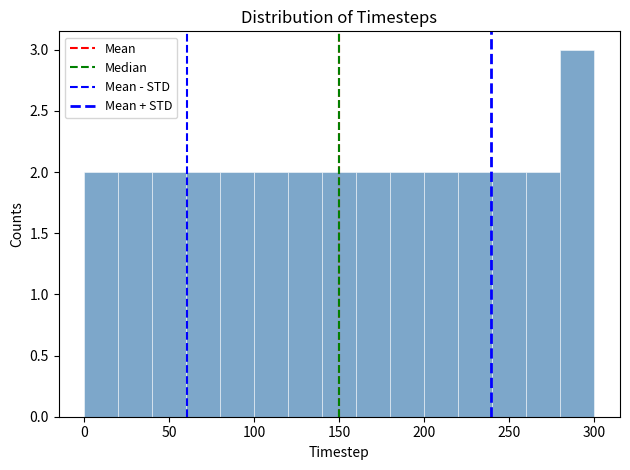

Reading left to right, list every bar in this chart as the range it spans on the x-axis followed by its height. The values are not printed on the chart, so give them approximately, as read against the axis.

0 to 20: 2
20 to 40: 2
40 to 60: 2
60 to 80: 2
80 to 100: 2
100 to 120: 2
120 to 140: 2
140 to 160: 2
160 to 180: 2
180 to 200: 2
200 to 220: 2
220 to 240: 2
240 to 260: 2
260 to 280: 2
280 to 300: 3